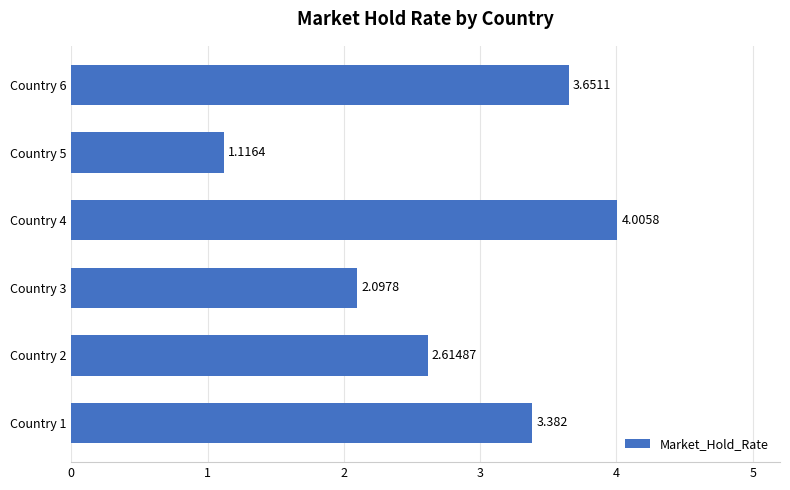

At which label is the value closest to 2?

Country 3